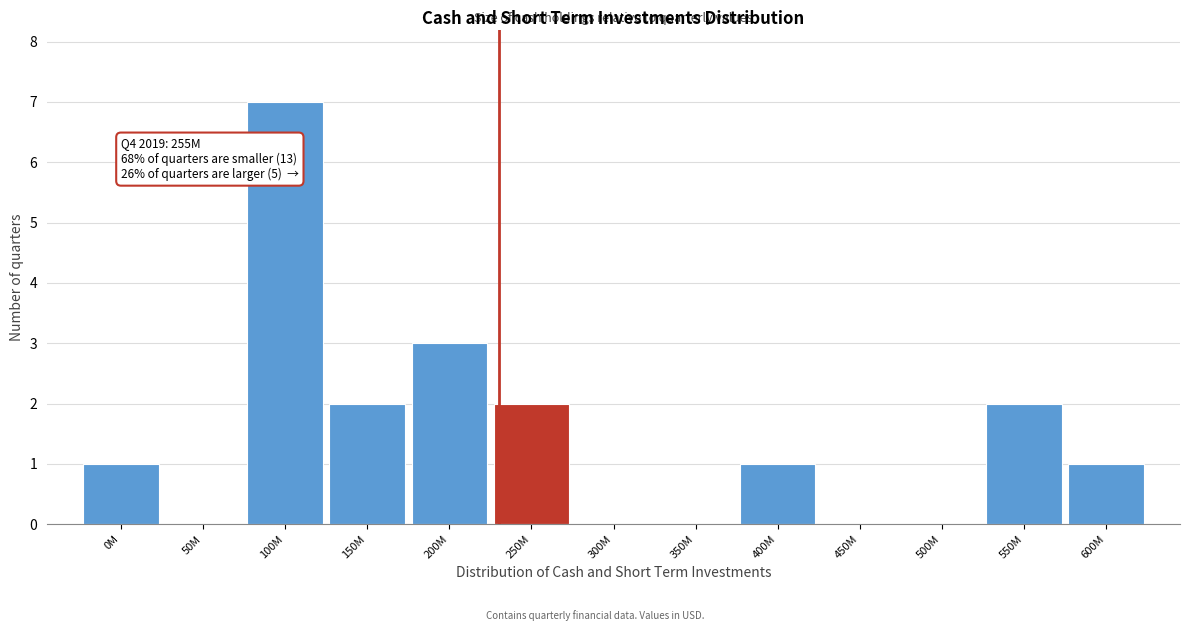

Reading left to right, transcribe all the data shown in this chart.

0M=1	50M=0	100M=7	150M=2	200M=3	250M=2	300M=0	350M=0	400M=1	450M=0	500M=0	550M=2	600M=1